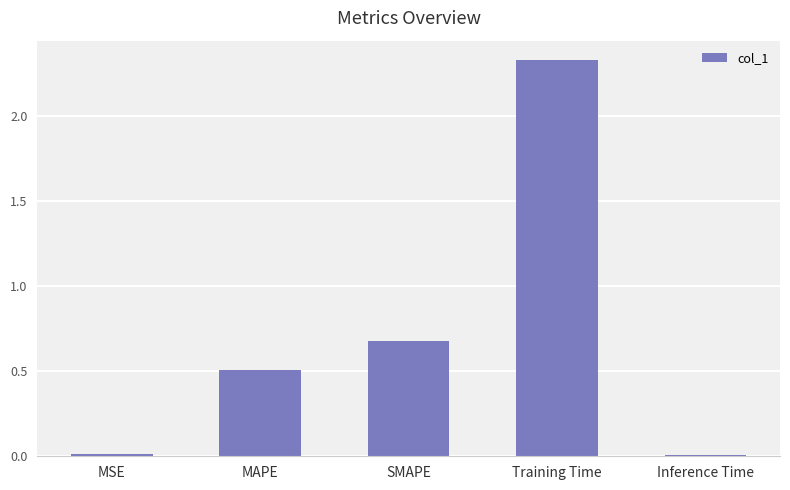

Is it true that the value at SMAPE is 0.2?

False